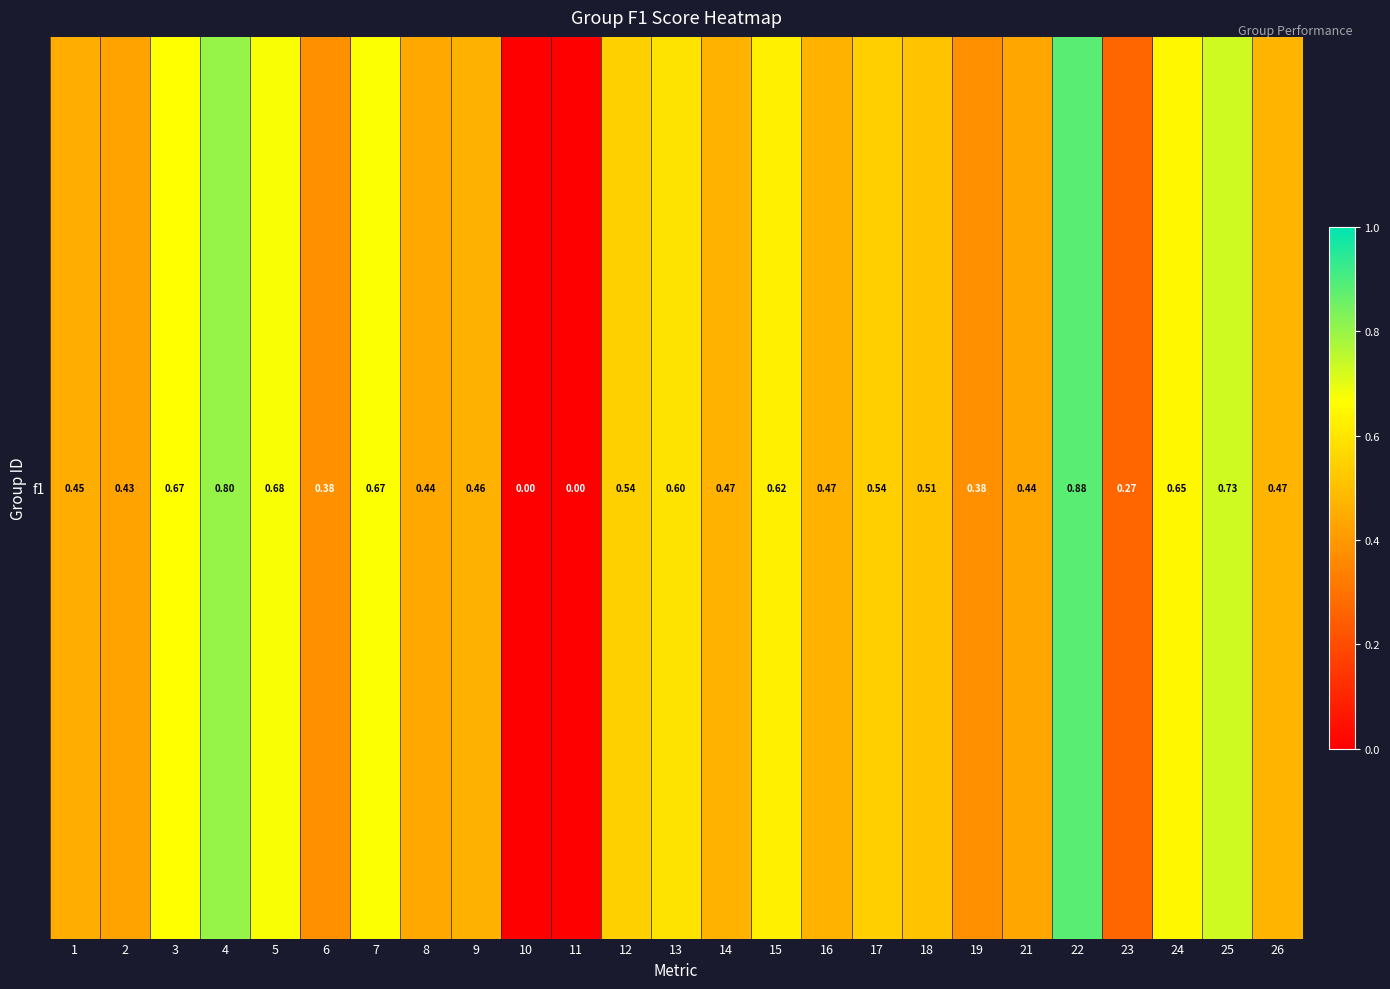

How many values are above zero?

23